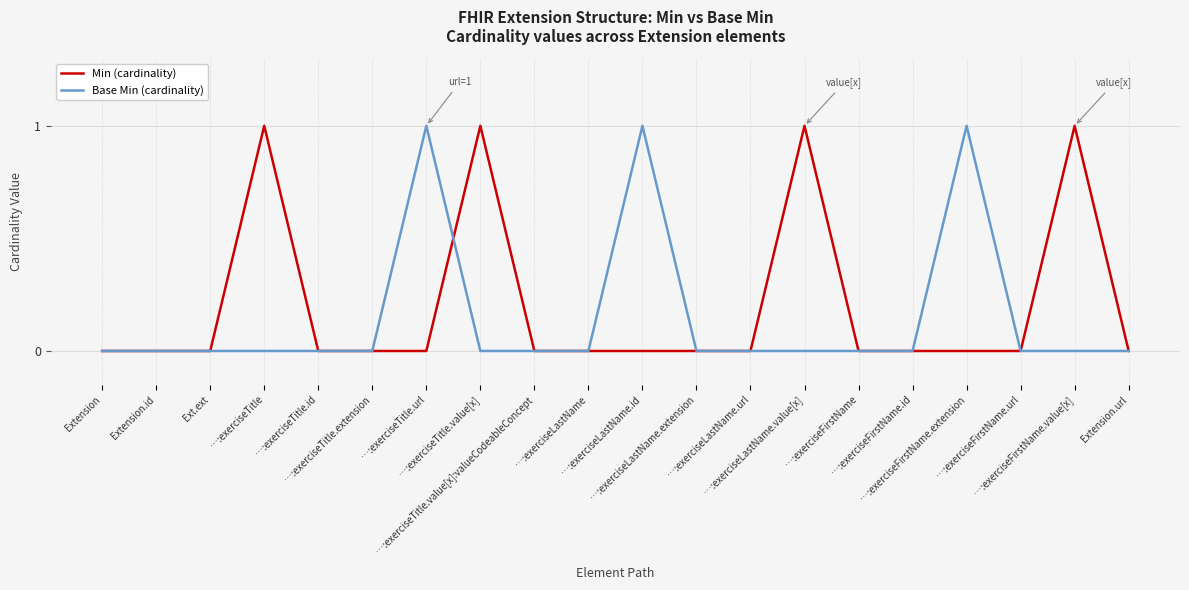

Reading right to left, extract all data points from this chart.

Min (cardinality): Extension.url=0	…:exerciseFirstName.value[x]=1	…:exerciseFirstName.url=0	…:exerciseFirstName.extension=0	…:exerciseFirstName.id=0	…:exerciseFirstName=0	…:exerciseLastName.value[x]=1	…:exerciseLastName.url=0	…:exerciseLastName.extension=0	…:exerciseLastName.id=0	…:exerciseLastName=0	…:exerciseTitle.value[x]:valueCodeableConcept=0	…:exerciseTitle.value[x]=1	…:exerciseTitle.url=0	…:exerciseTitle.extension=0	…:exerciseTitle.id=0	…:exerciseTitle=1	Ext.ext=0	Extension.id=0	Extension=0
Base Min (cardinality): Extension.url=0	…:exerciseFirstName.value[x]=0	…:exerciseFirstName.url=0	…:exerciseFirstName.extension=1	…:exerciseFirstName.id=0	…:exerciseFirstName=0	…:exerciseLastName.value[x]=0	…:exerciseLastName.url=0	…:exerciseLastName.extension=0	…:exerciseLastName.id=1	…:exerciseLastName=0	…:exerciseTitle.value[x]:valueCodeableConcept=0	…:exerciseTitle.value[x]=0	…:exerciseTitle.url=1	…:exerciseTitle.extension=0	…:exerciseTitle.id=0	…:exerciseTitle=0	Ext.ext=0	Extension.id=0	Extension=0